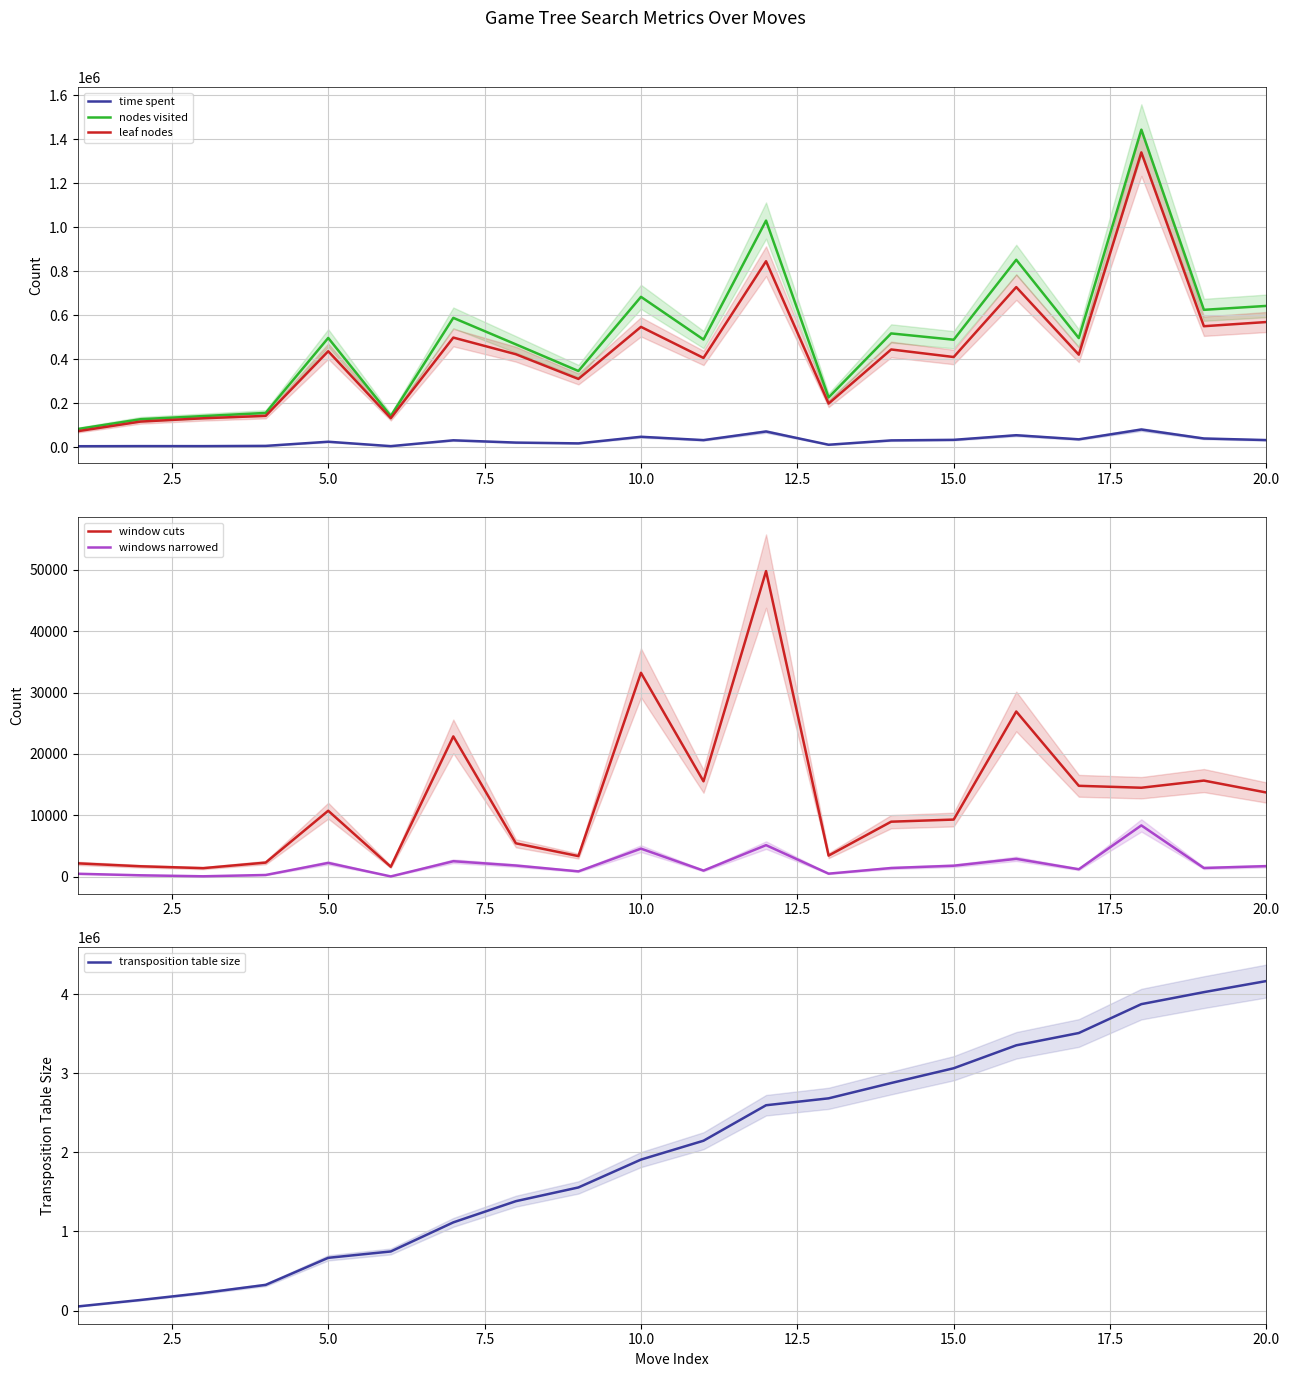

True or false: transposition table size has more than 2 points higher than both neighbors.

False